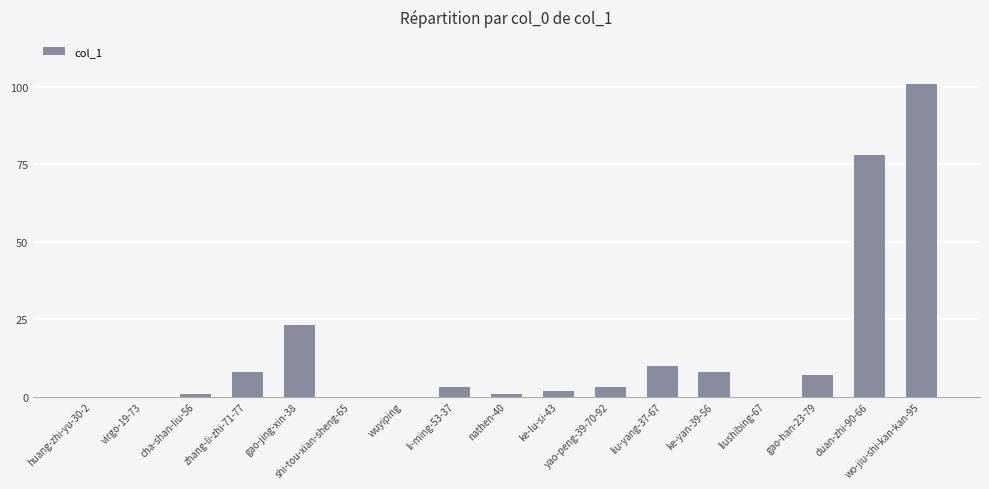

What is the sum of all values?

245